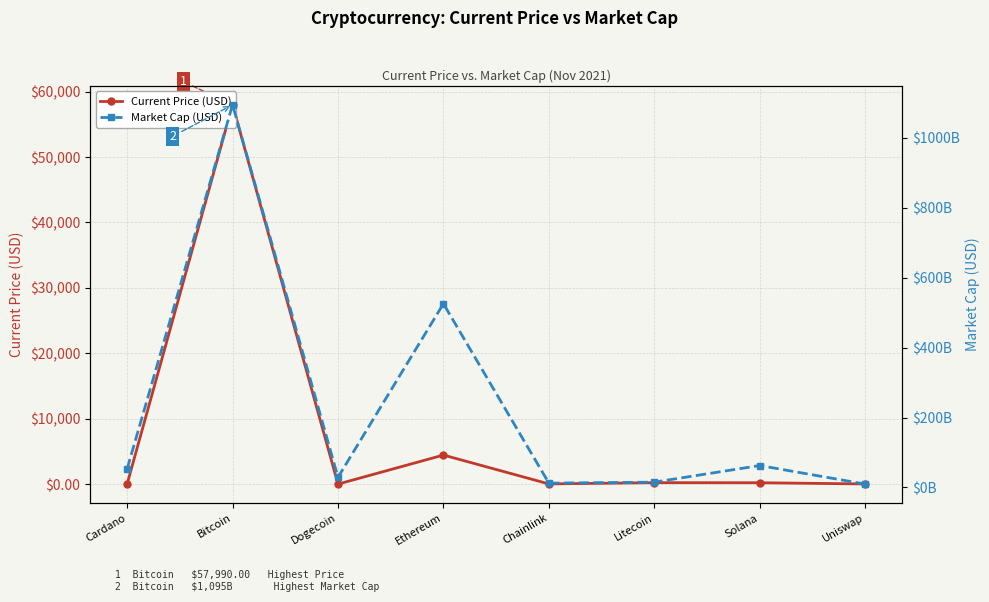

In Current Price (USD), how many points are lower than both neighbors (excluding endpoints)?

2